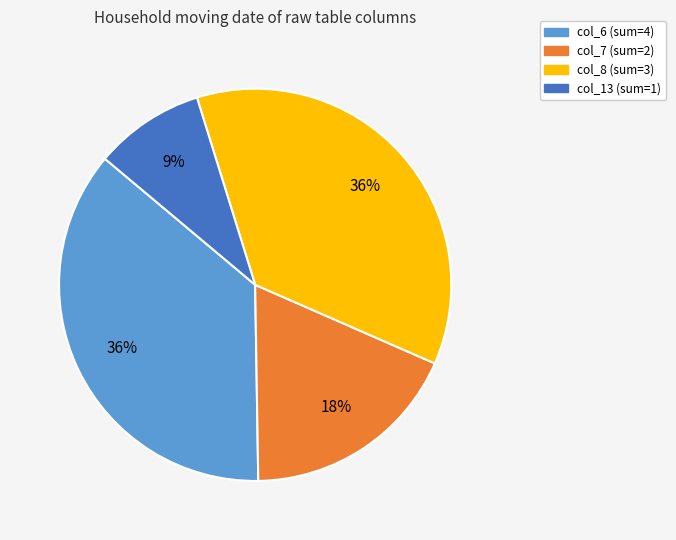

Approximately how many times larger is the value at col_8 compared to col_7?

2.0